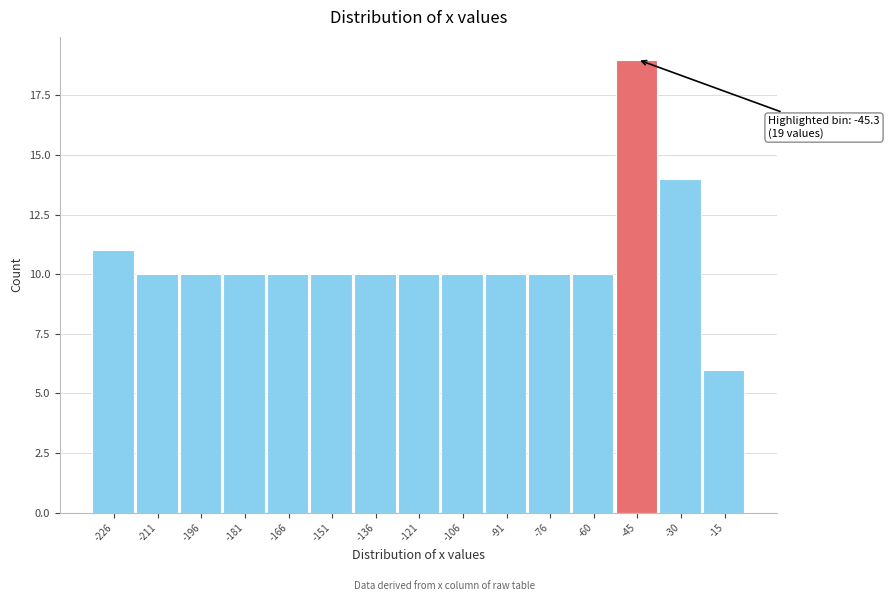

Reading left to right, transcribe all the data shown in this chart.

11	10	10	10	10	10	10	10	10	10	10	10	19	14	6